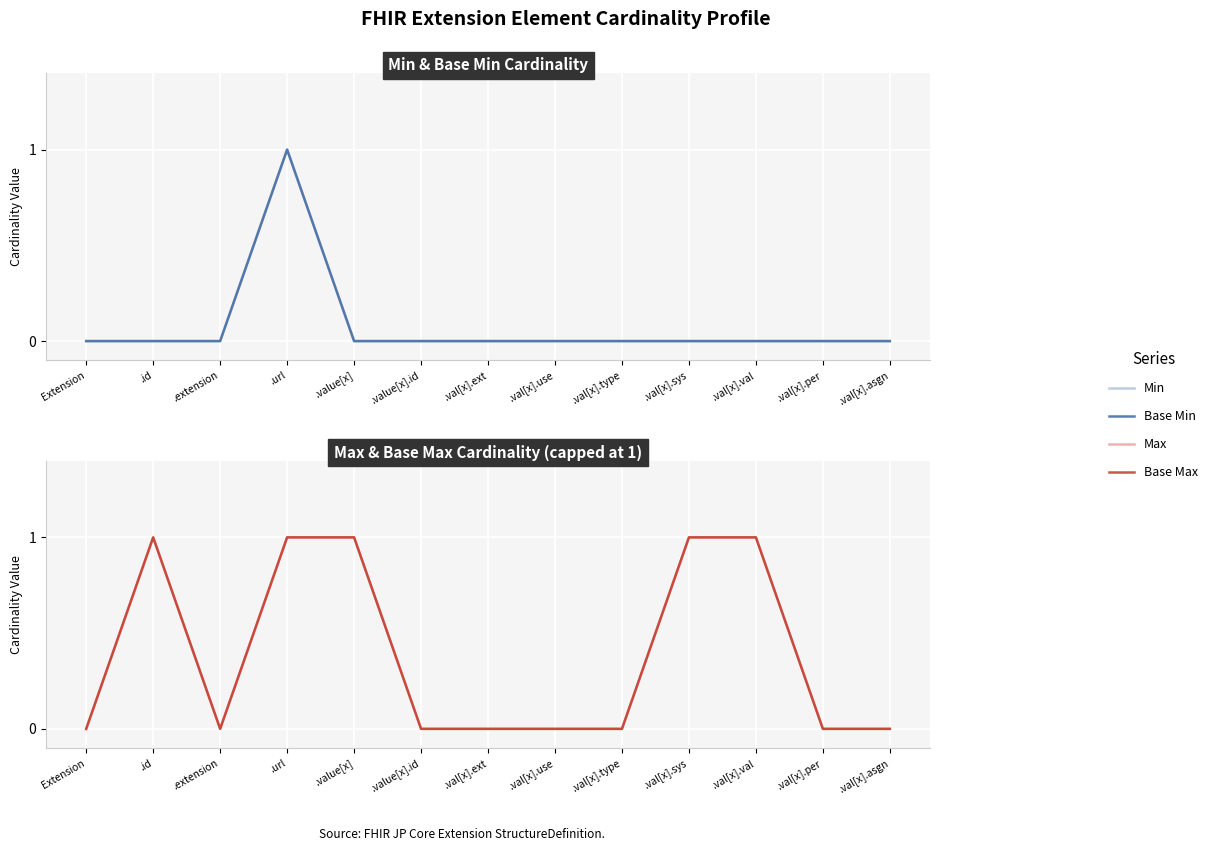

Where is Base Max nearest to the value 0?

Extension